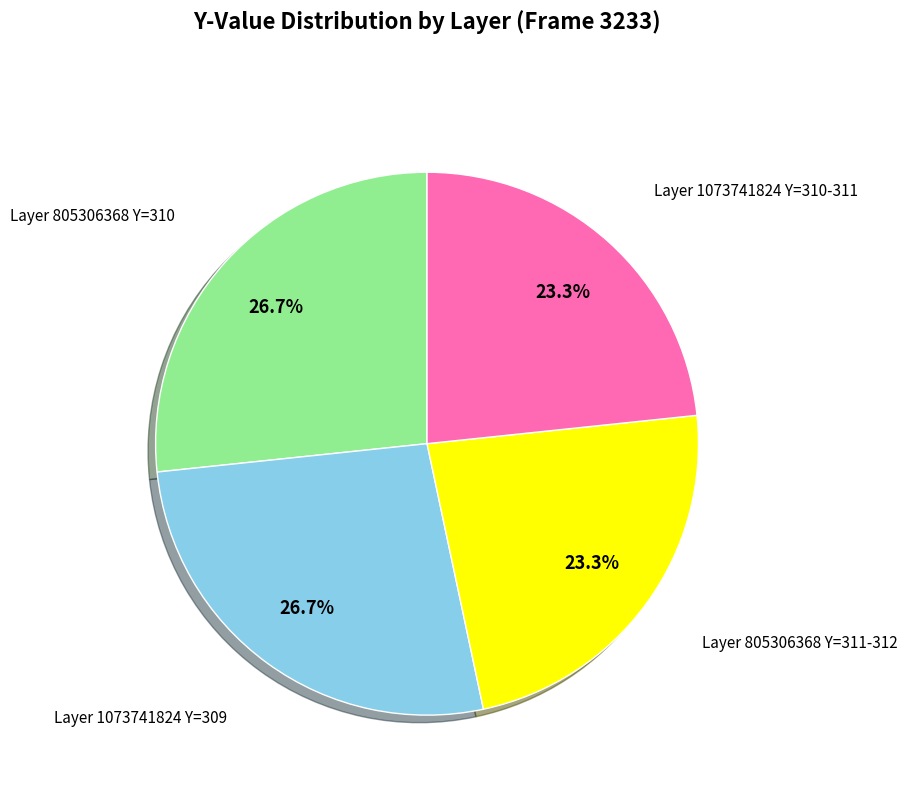

How many slices are in this pie chart?

4